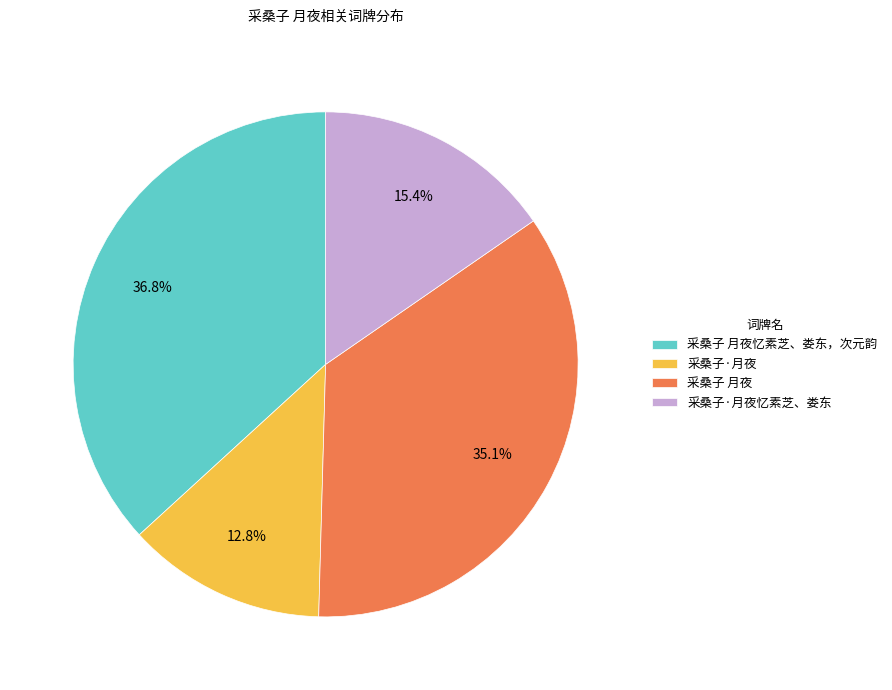

How many slices are in this pie chart?

4